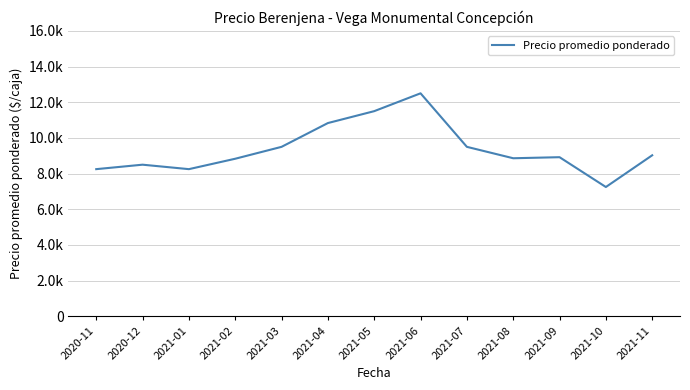

True or false: there are more than 1 points higher than both neighbors.

True